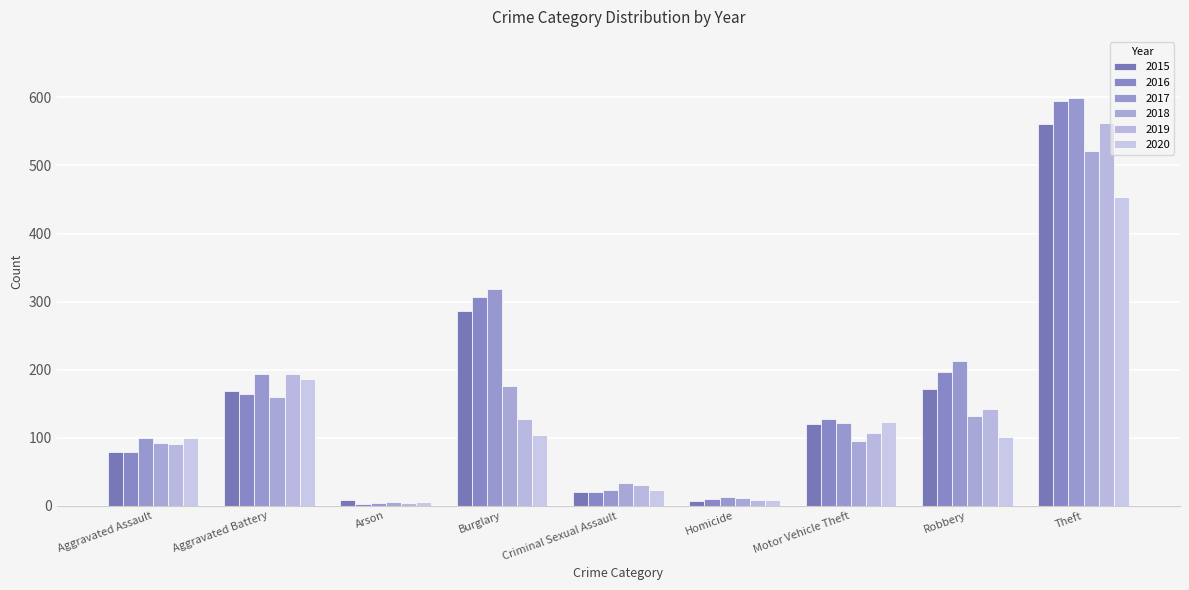

What is the sum of all 2019 values?

1267